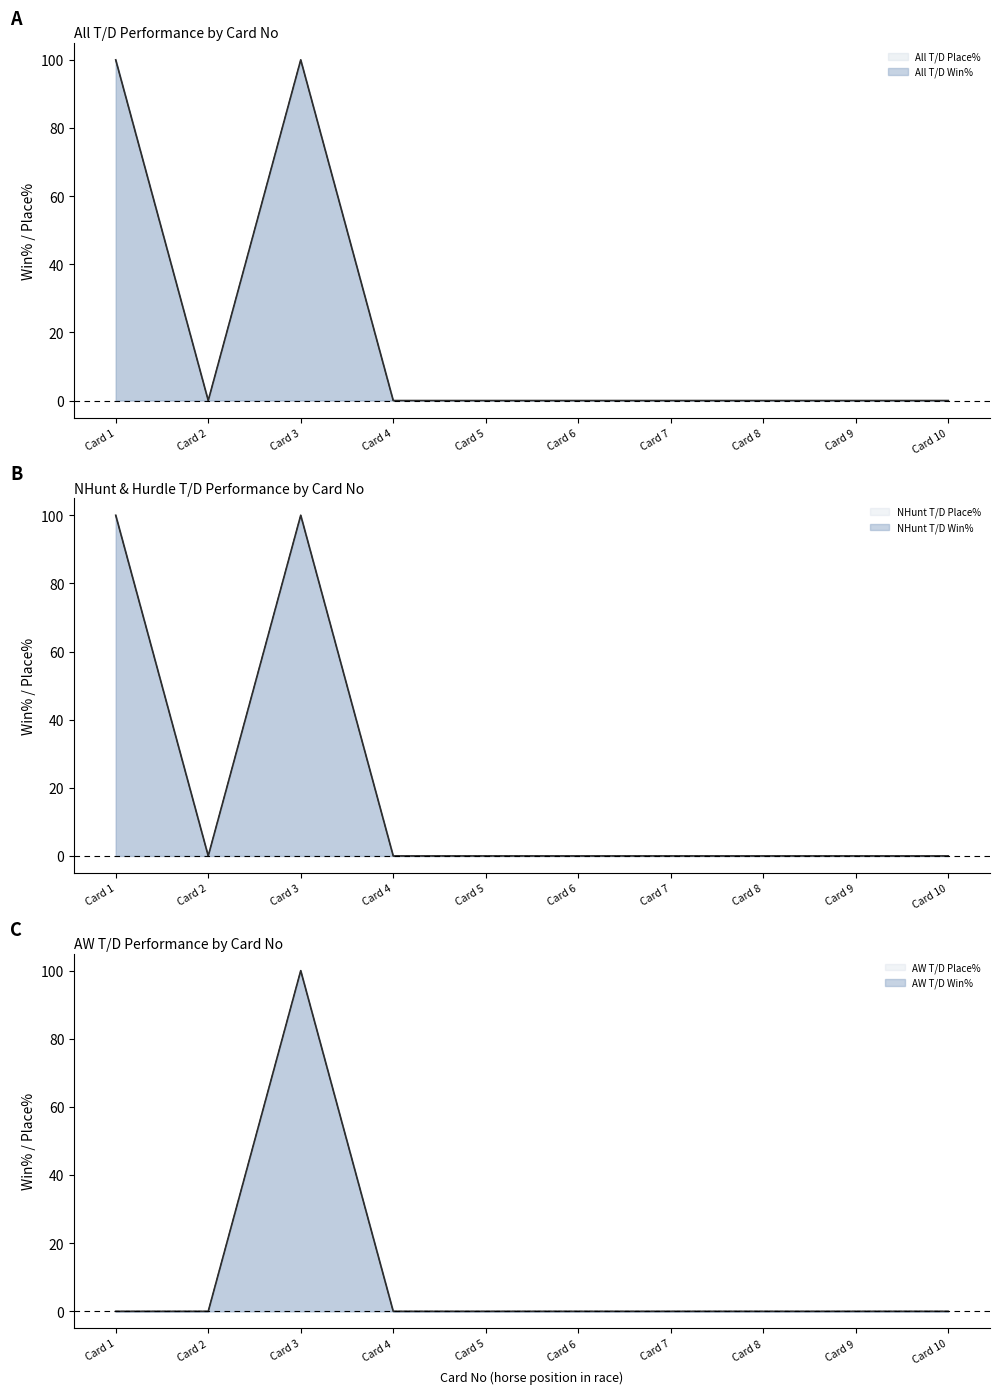

True or false: All T/D Place% has more than 2 points higher than both neighbors.

False